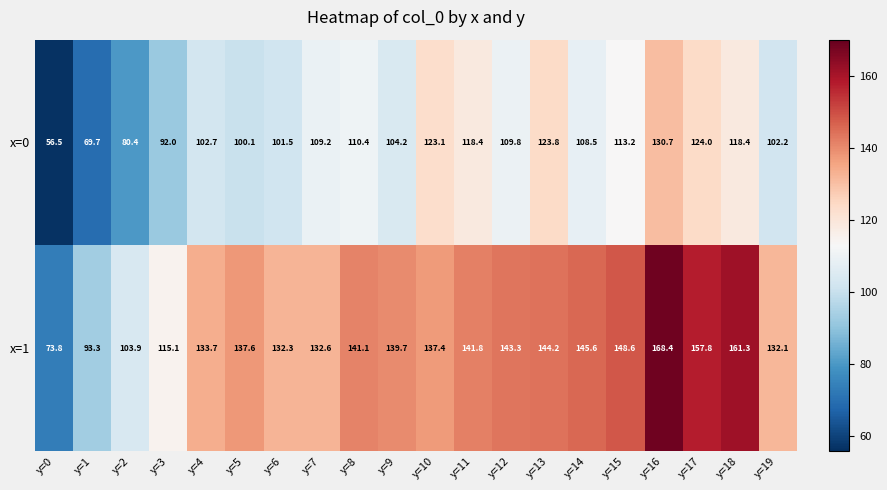

How many distinct data groups are displayed?

2